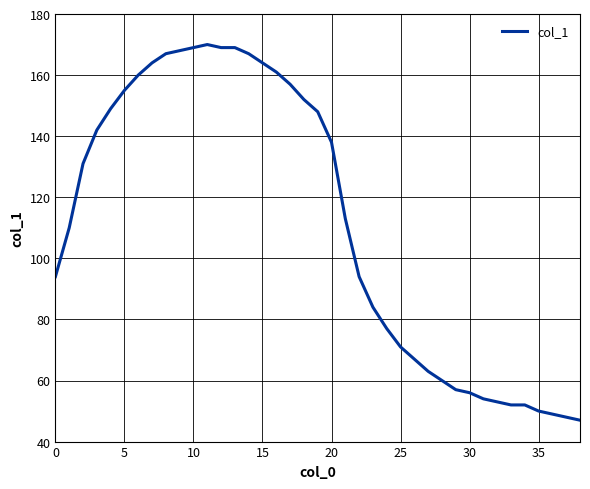

How many lines are shown in the chart?

1